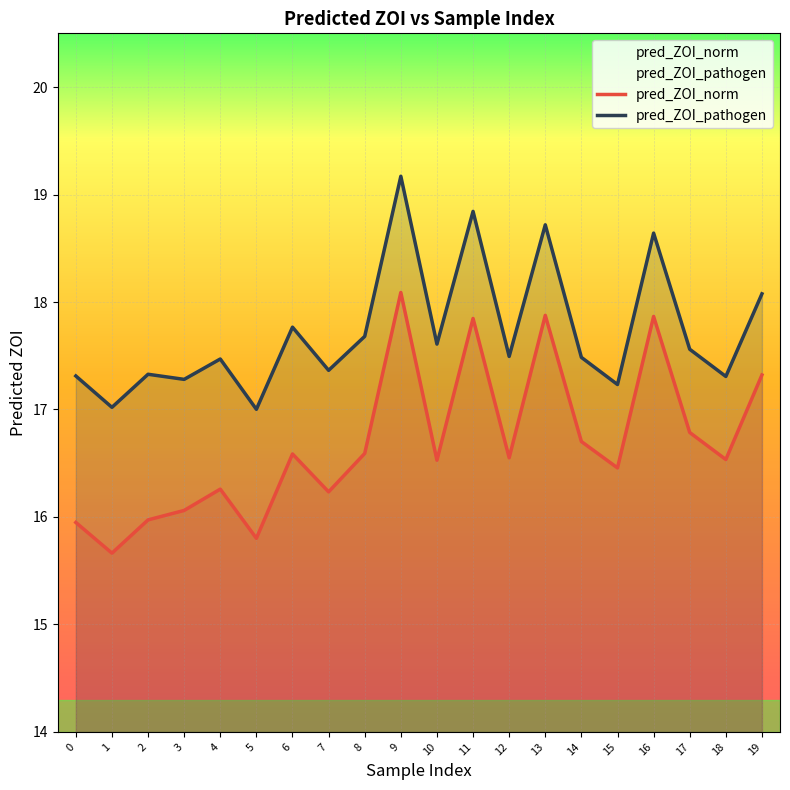

What is the minimum value shown in the chart?

15.7